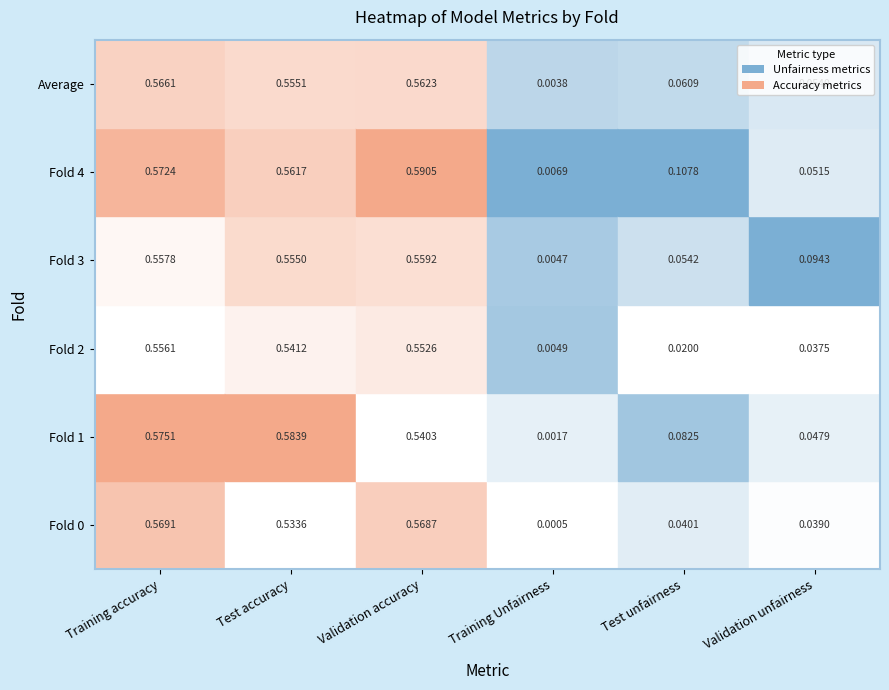

Reading left to right, what are all the values shown in this chart?

Training accuracy: Fold 0=0.6	Fold 1=0.6	Fold 2=0.6	Fold 3=0.6	Fold 4=0.6	Average=0.6
Test accuracy: Fold 0=0.5	Fold 1=0.6	Fold 2=0.5	Fold 3=0.6	Fold 4=0.6	Average=0.6
Validation accuracy: Fold 0=0.6	Fold 1=0.5	Fold 2=0.6	Fold 3=0.6	Fold 4=0.6	Average=0.6
Training Unfairness: Fold 0=0.0	Fold 1=0.0	Fold 2=0.0	Fold 3=0.0	Fold 4=0.0	Average=0.0
Test unfairness: Fold 0=0.0	Fold 1=0.1	Fold 2=0.0	Fold 3=0.1	Fold 4=0.1	Average=0.1
Validation unfairness: Fold 0=0.0	Fold 1=0.0	Fold 2=0.0	Fold 3=0.1	Fold 4=0.1	Average=0.1